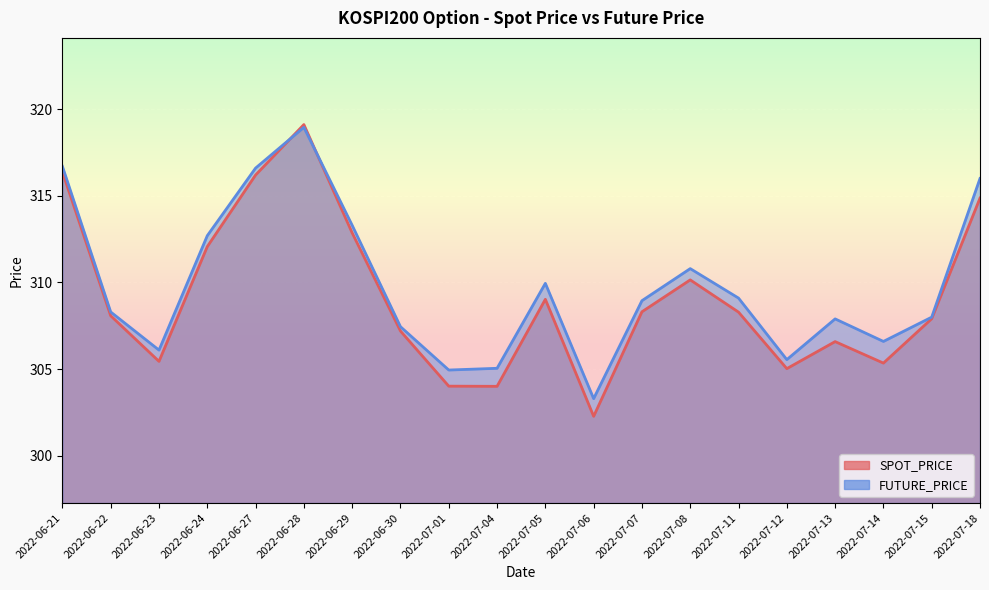

How many data points in SPOT_PRICE are less than 308?

9